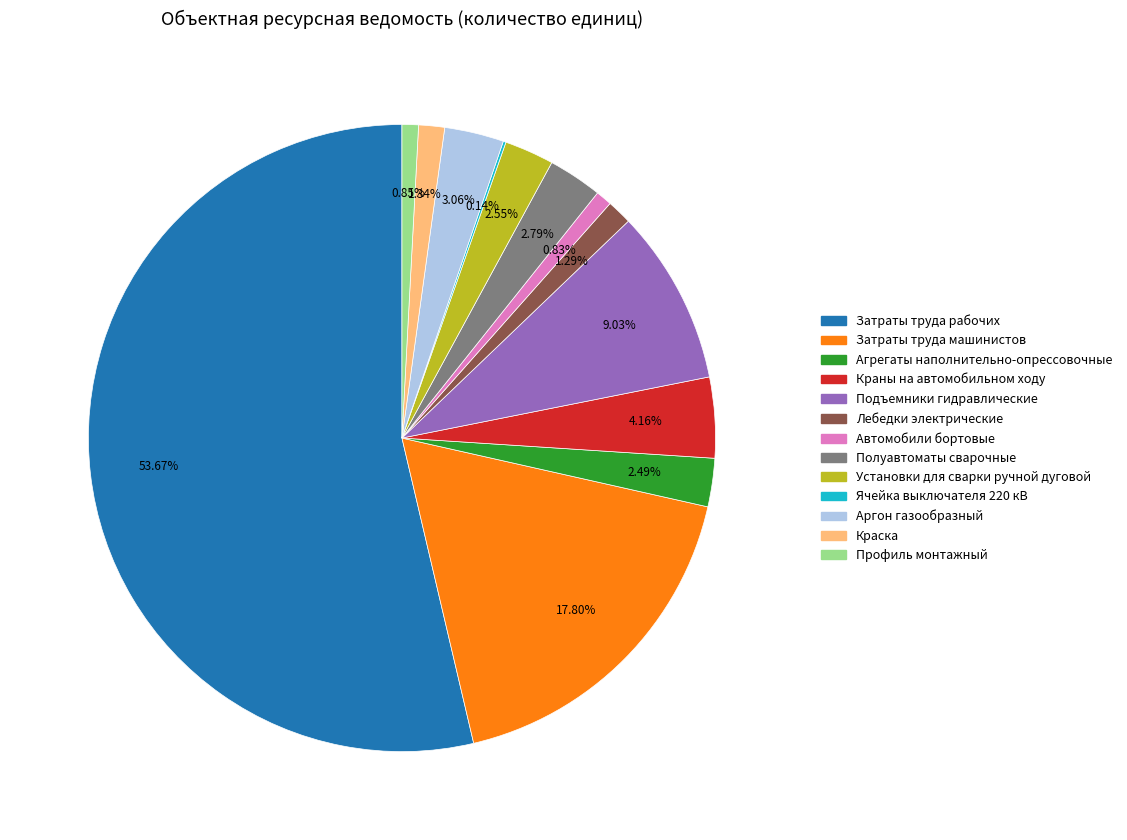

Does any single category account for the majority?

Yes